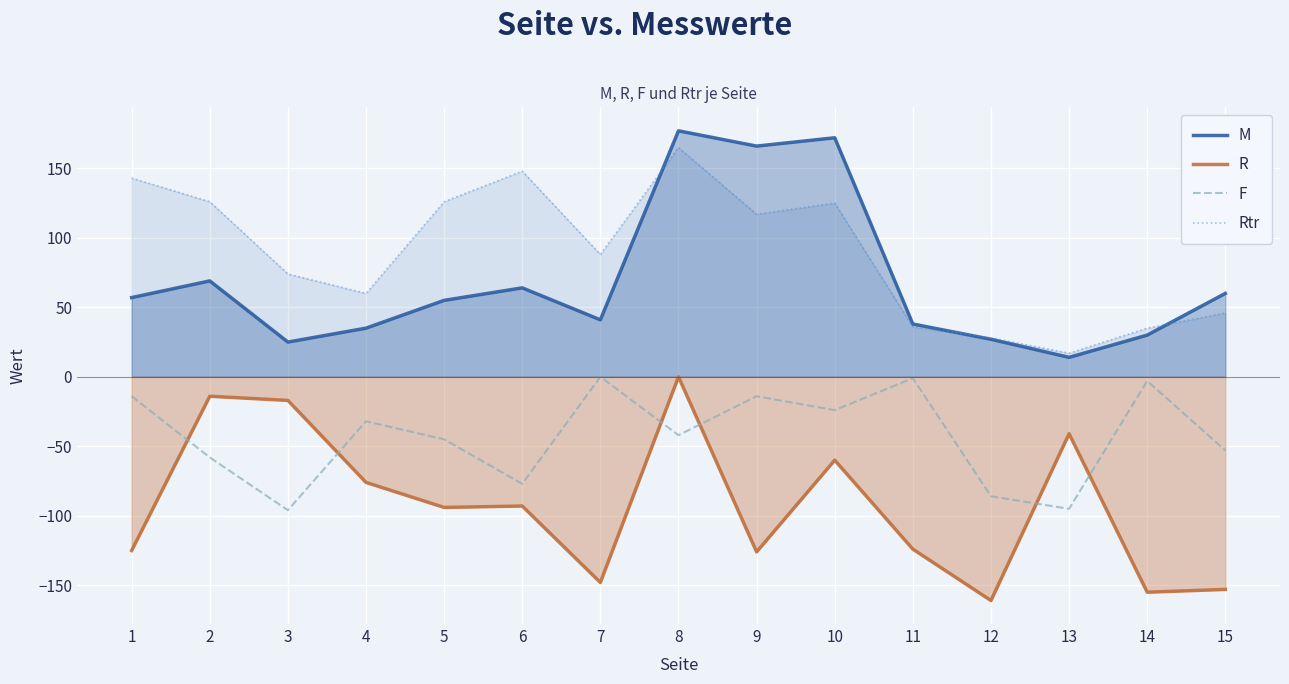

Reading left to right, list all the values displayed in this chart.

M: 1=57	2=69	3=25	4=35	5=55	6=64	7=41	8=177	9=166	10=172	11=38	12=27	13=14	14=30	15=60
R: 1=-125	2=-14	3=-17	4=-76	5=-94	6=-93	7=-148	8=0	9=-126	10=-60	11=-124	12=-161	13=-41	14=-155	15=-153
F: 1=-14	2=-58	3=-96	4=-32	5=-45	6=-77	7=0	8=-42	9=-14	10=-24	11=-1	12=-86	13=-95	14=-3	15=-53
Rtr: 1=143	2=126	3=74	4=60	5=126	6=148	7=88	8=165	9=117	10=125	11=36	12=28	13=17	14=35	15=46